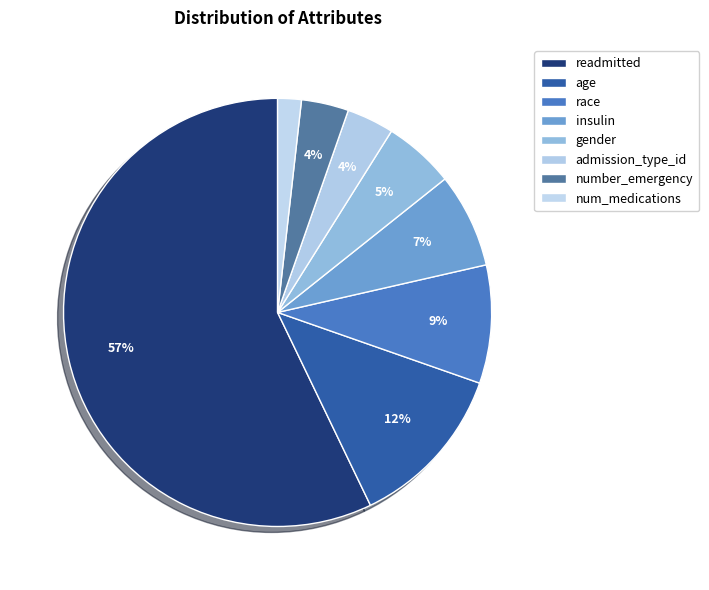

True or false: admission_type_id accounts for 1% of the total.

False